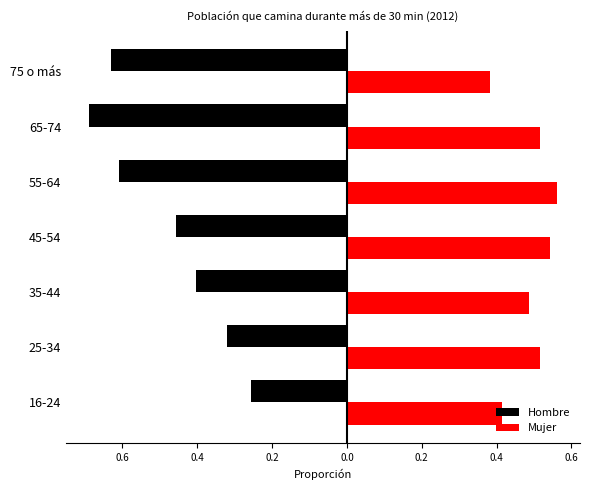

What are all the series names shown in the legend?

Hombre, Mujer